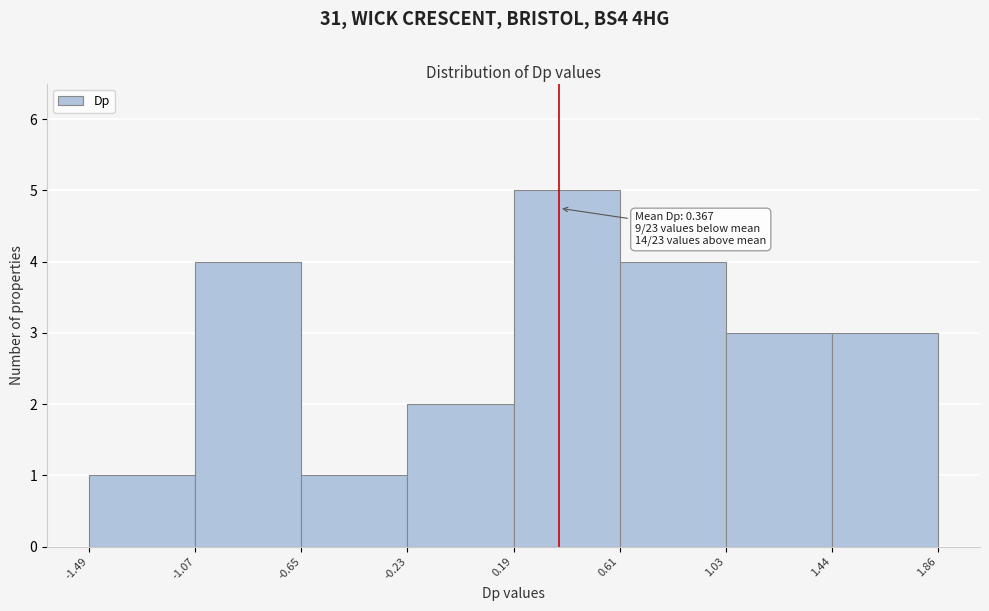

Over which range of the x-axis is the bar tallest?

0.19 to 0.61